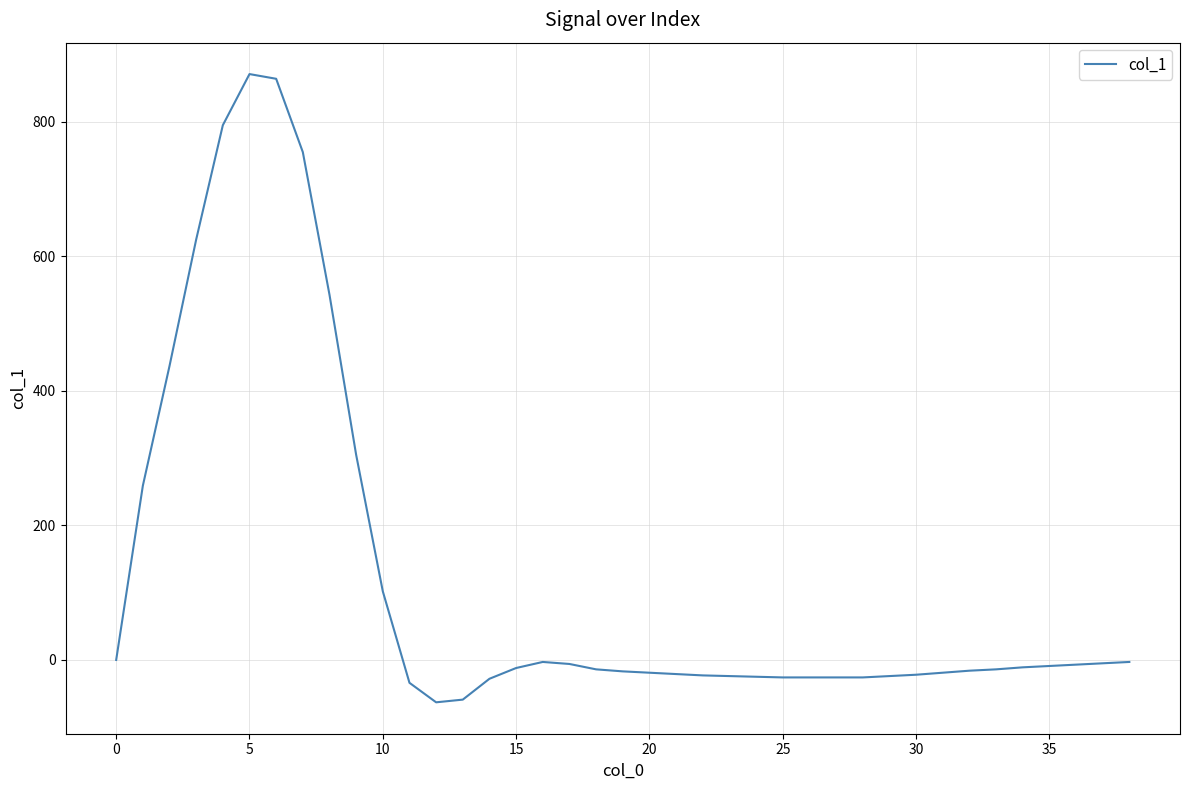

True or false: the data has more than 1 interior local peaks.

True